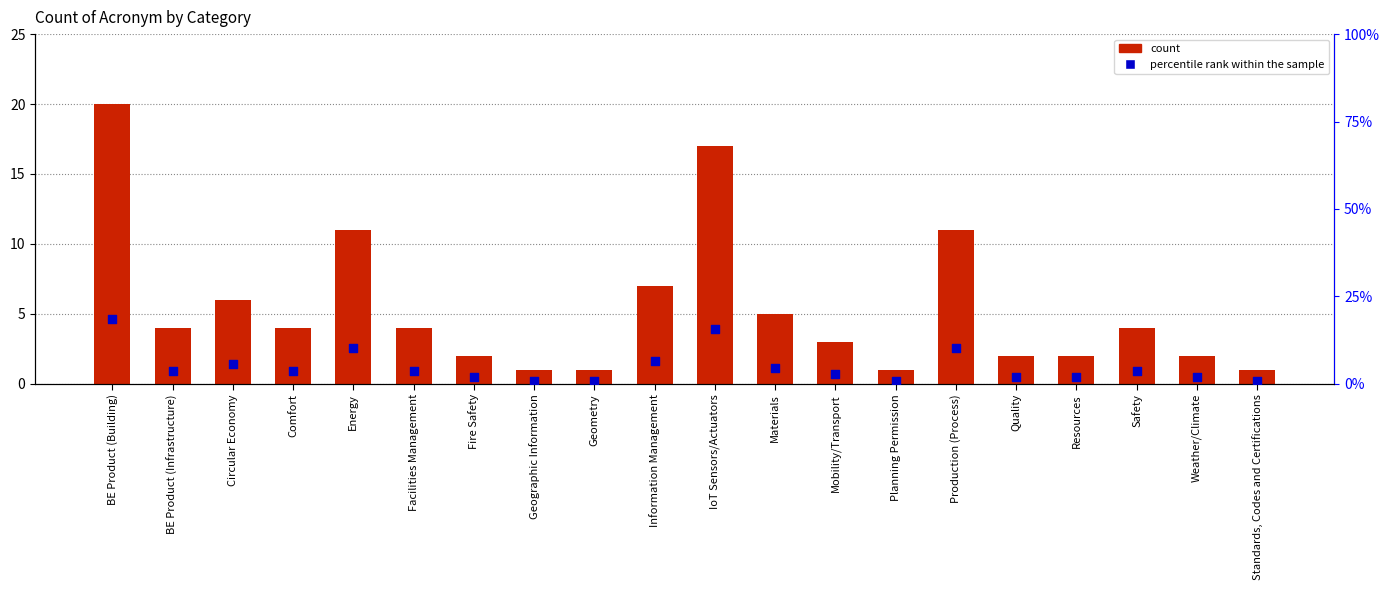

Which series reaches the minimum Y coordinate?

percentile rank within the sample